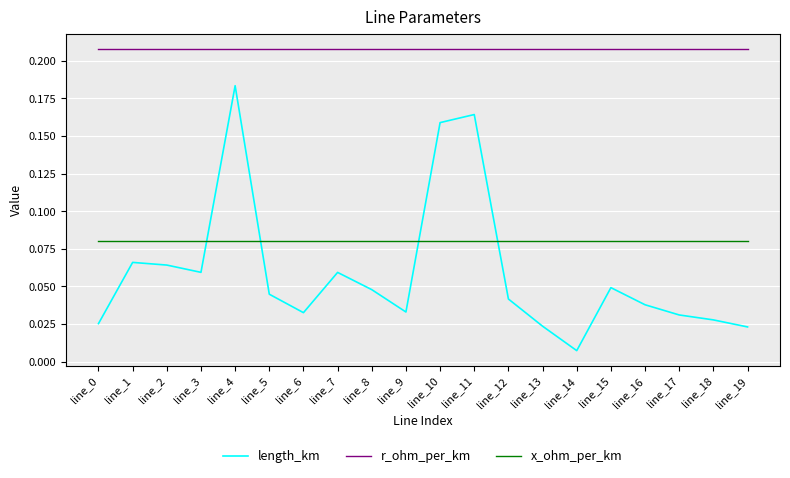

Which series has the largest range (max minus min)?

length_km